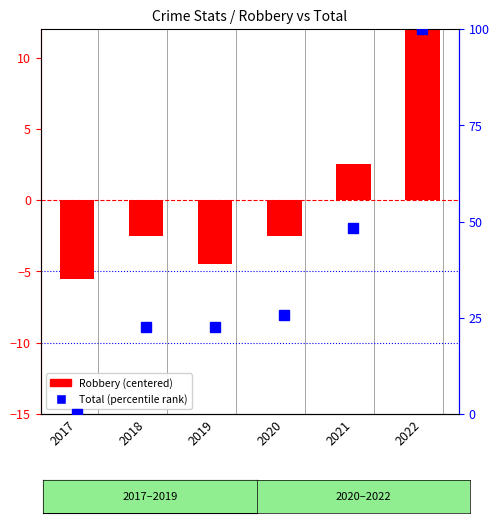

Reading left to right, transcribe all the data shown in this chart.

Robbery (centered): -5.5	-2.5	-4.5	-2.5	2.5	12.5
Total (percentile rank): 0.0	22.6	22.6	25.8	48.4	100.0